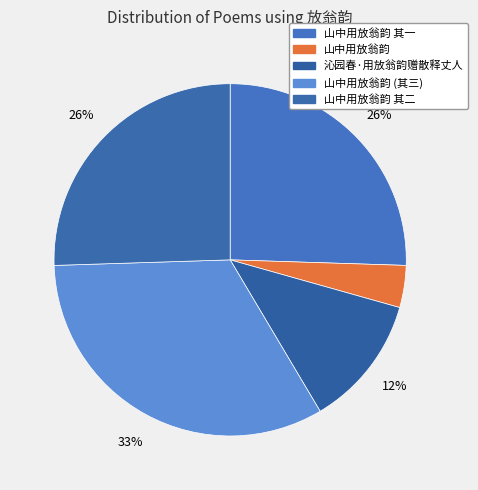

Count the number of slices in the pie.

5